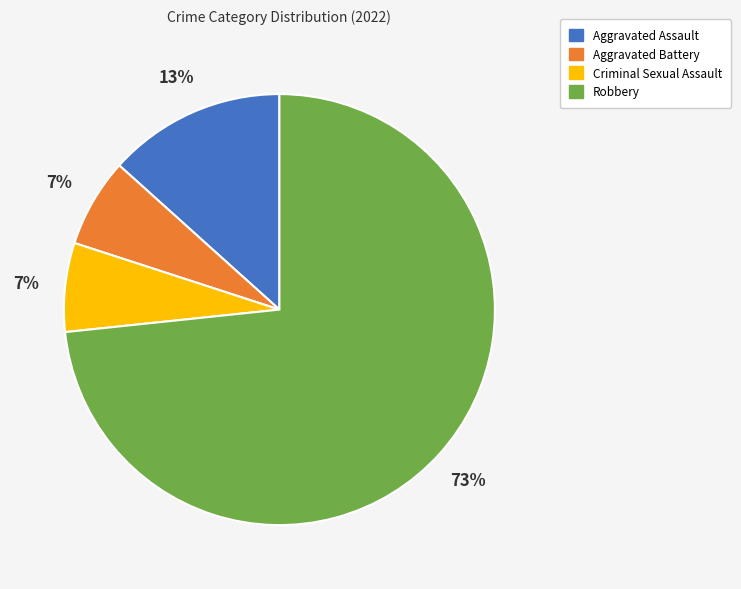

What percentage is the Aggravated Battery slice, to the nearest percent?

7%